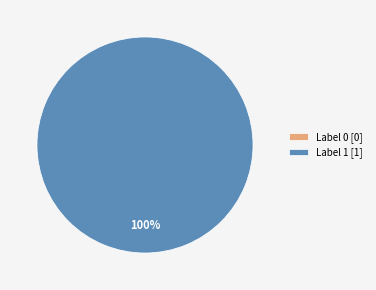

What is the largest slice in the pie chart?

1